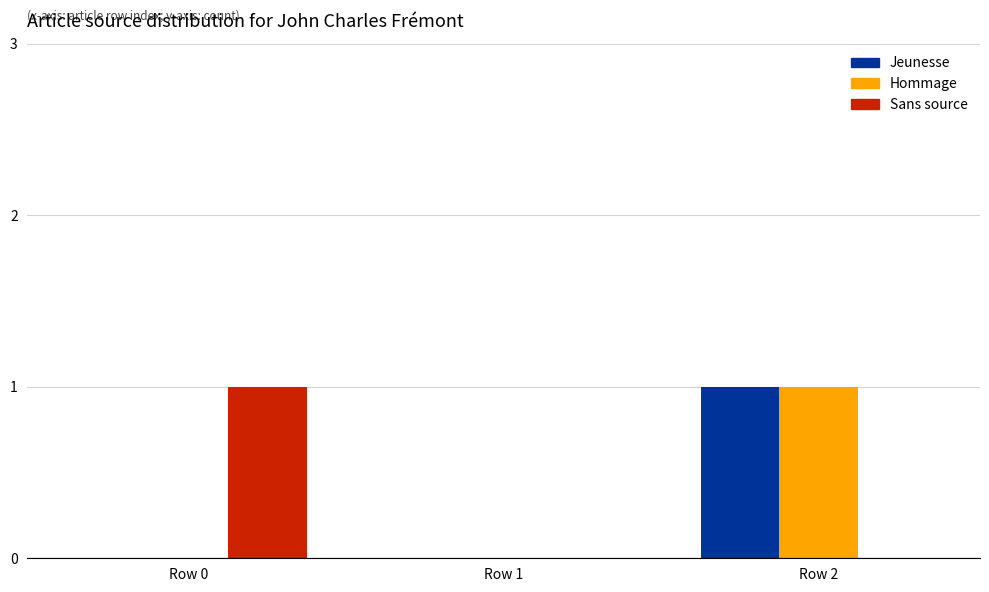

Is it true that Sans source equals -1 at Row 2?

False